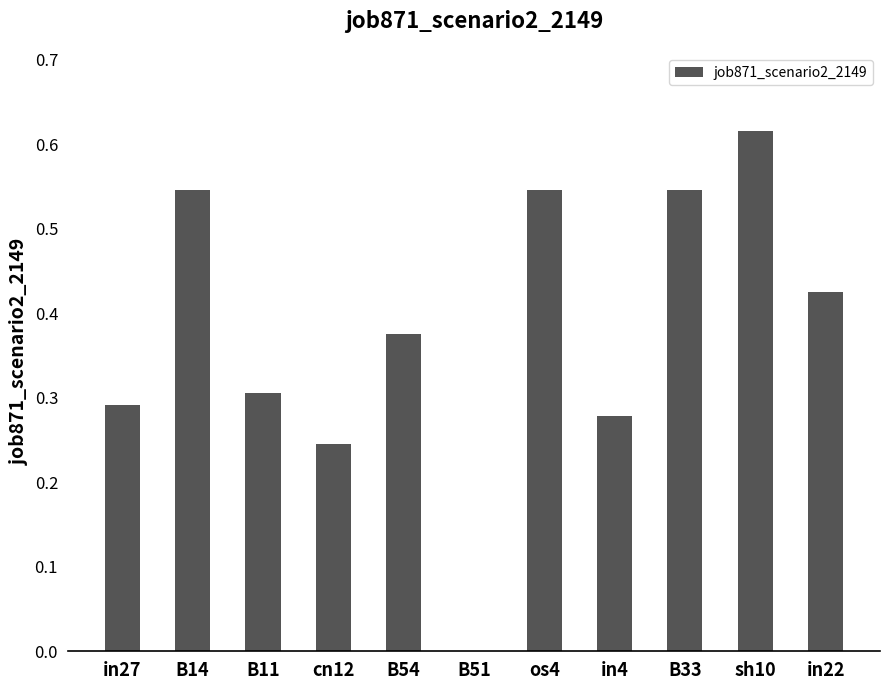

At which category does the chart reach its peak across all series?

sh10